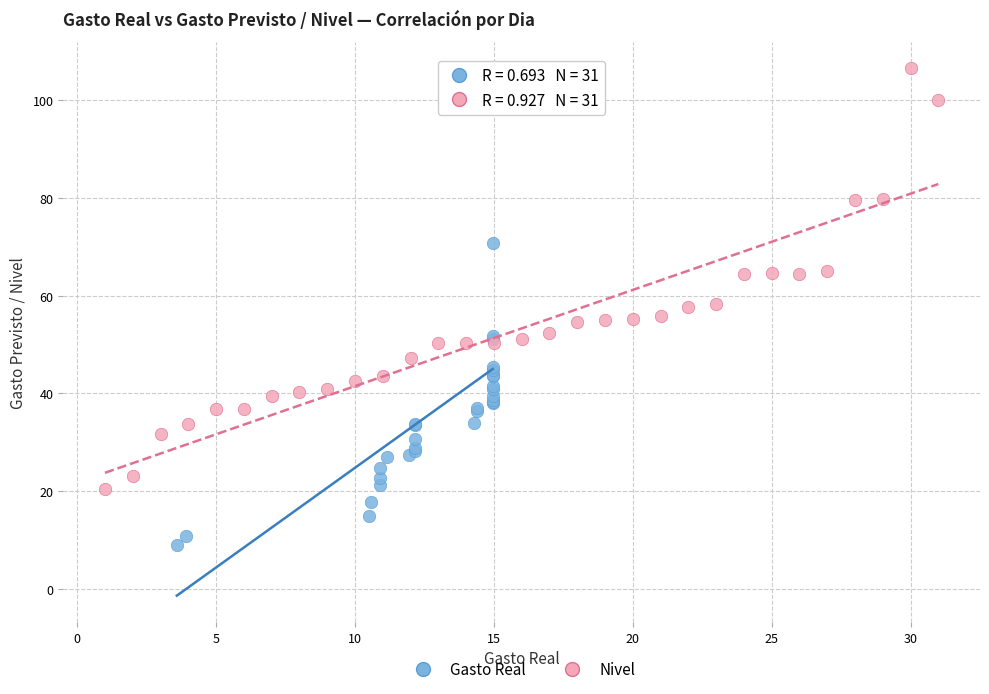

Which series contains the lowest Y value?

Gasto Real